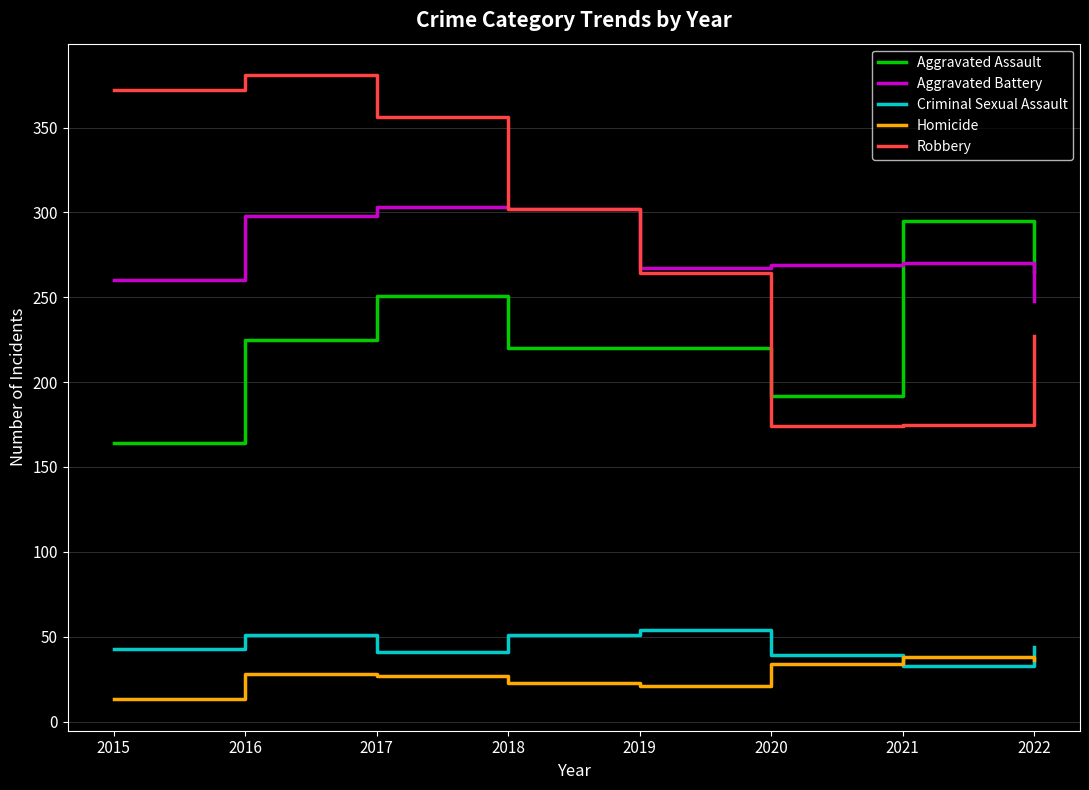

True or false: Criminal Sexual Assault has more than 2 interior local peaks.

False